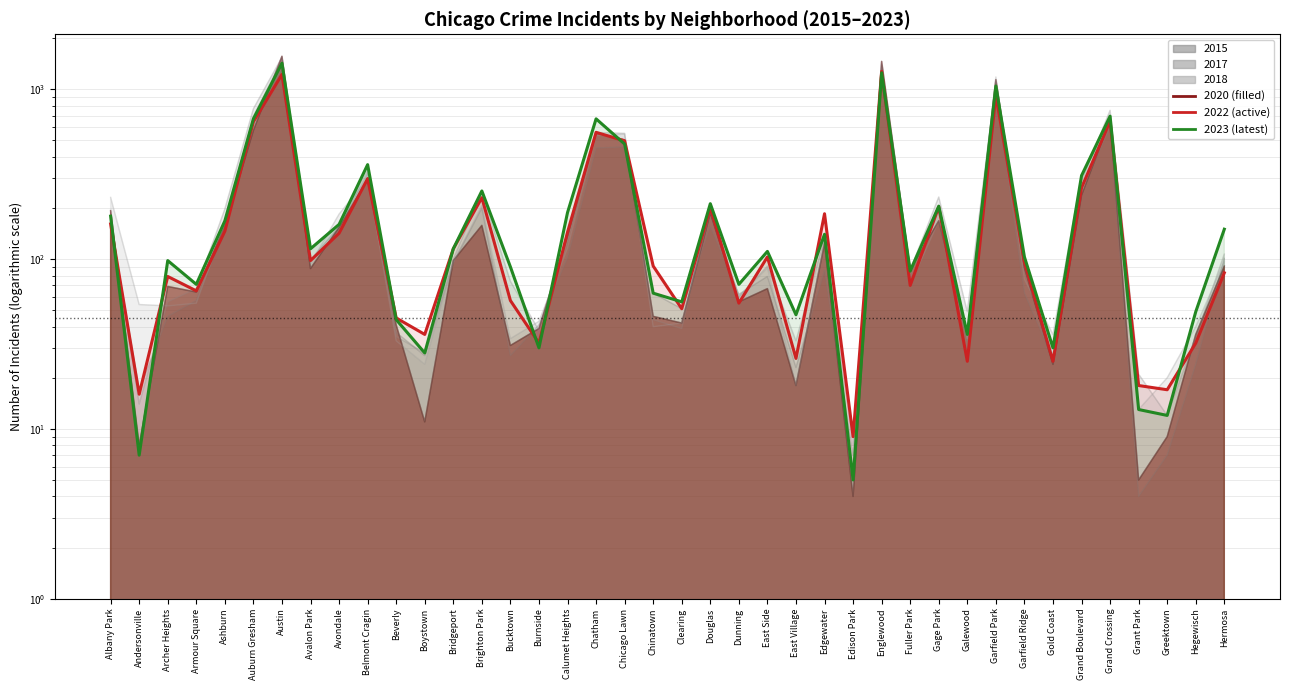

In 2020, how many points are higher than both neighbors (excluding endpoints)?

12